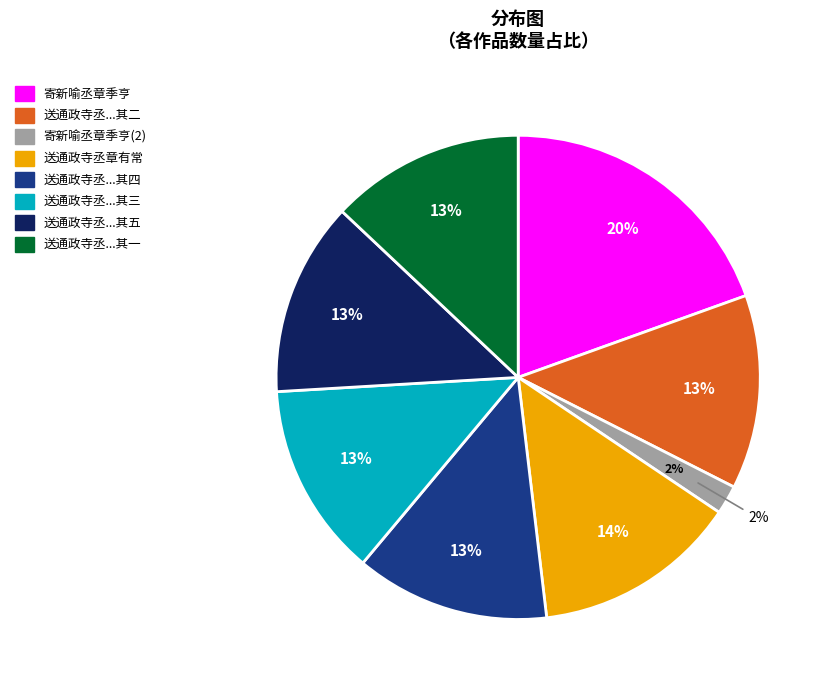

To the nearest percent, what portion does 送通政寺丞章有常使朝鲜 其三 represent?

13%